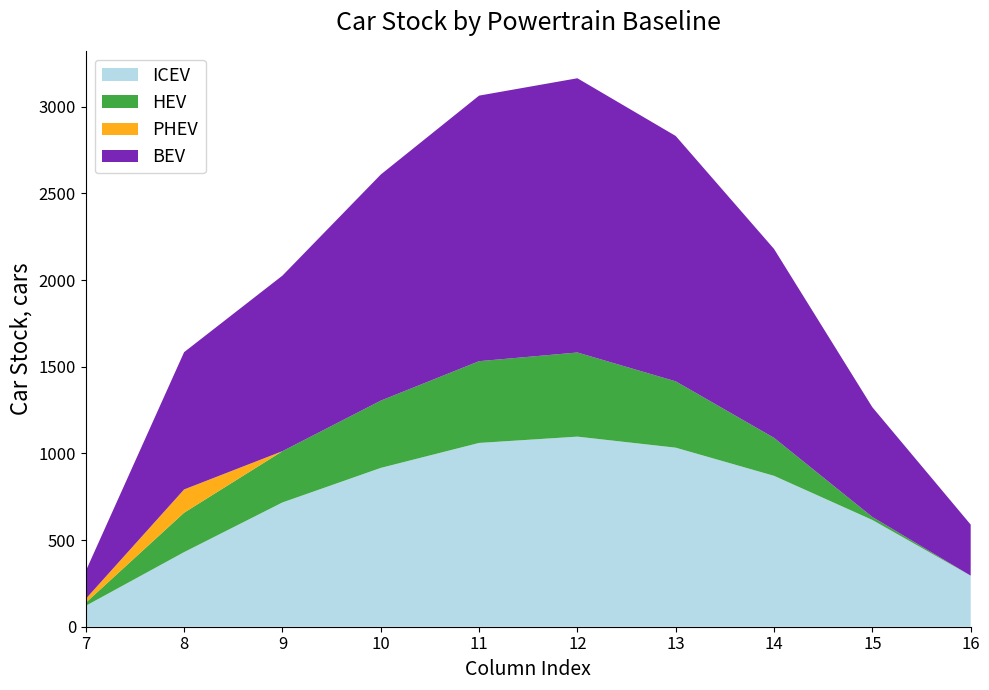

What is the total value across all series at 16?

589.1